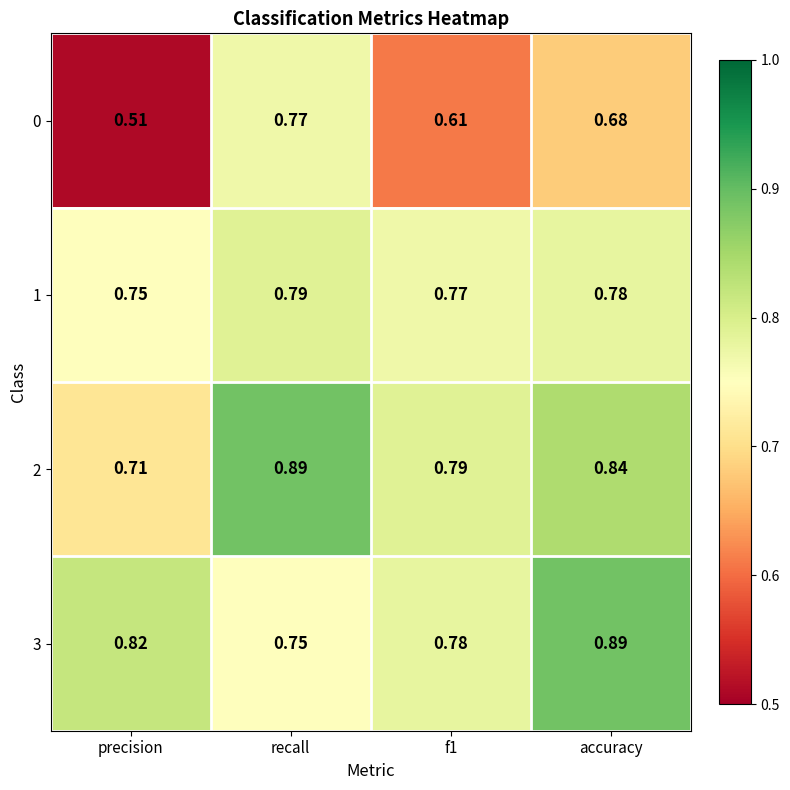

Which series has the largest range (max minus min)?

0